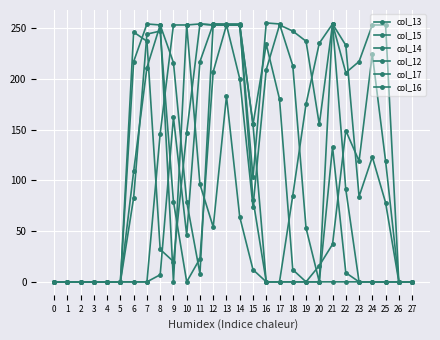

How many interior local peaks does the col_14 series have?

4